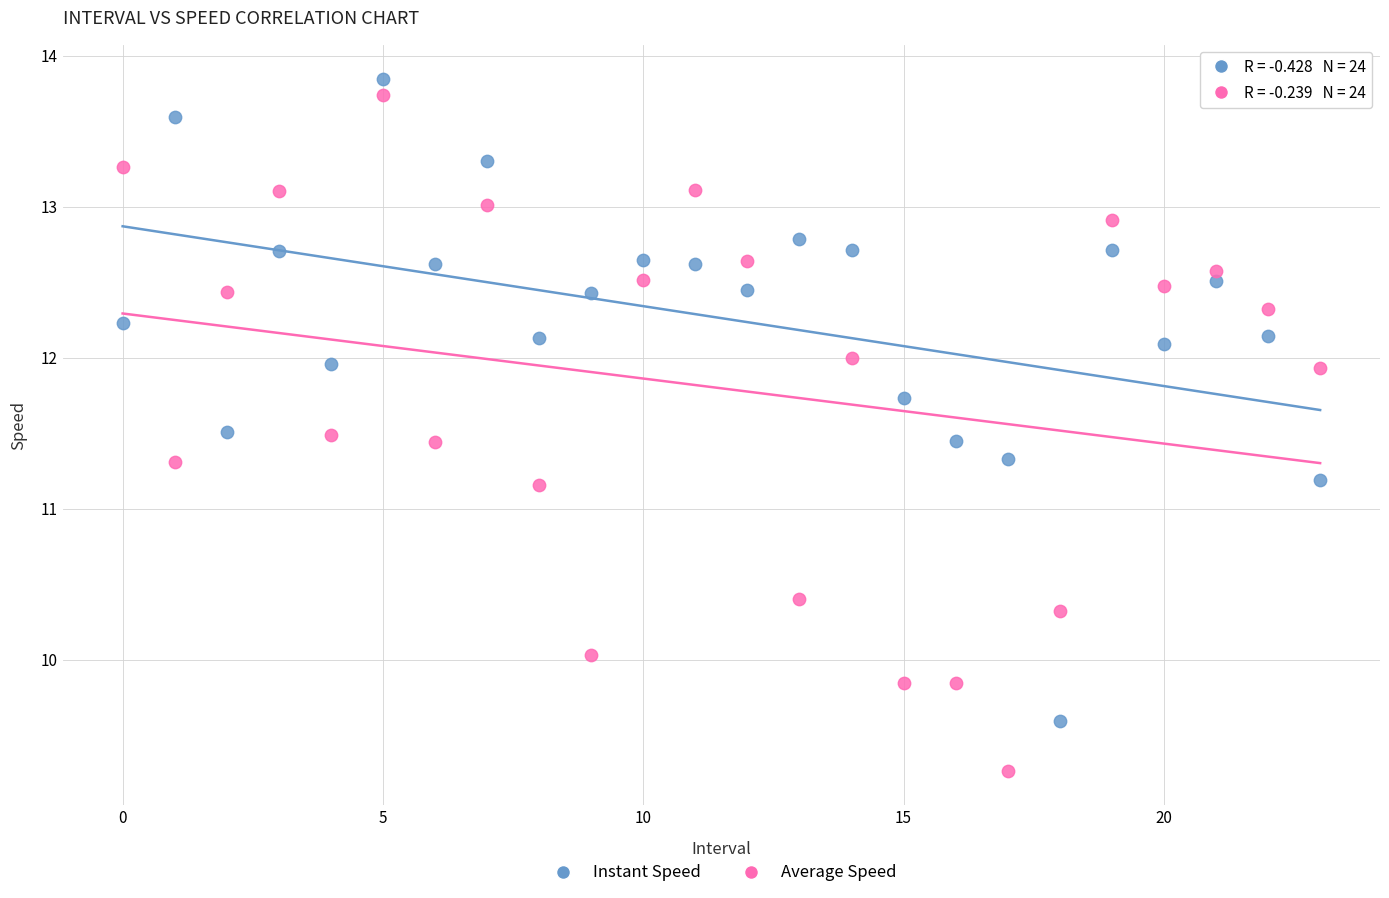

Which series reaches the minimum Y coordinate?

Average Speed